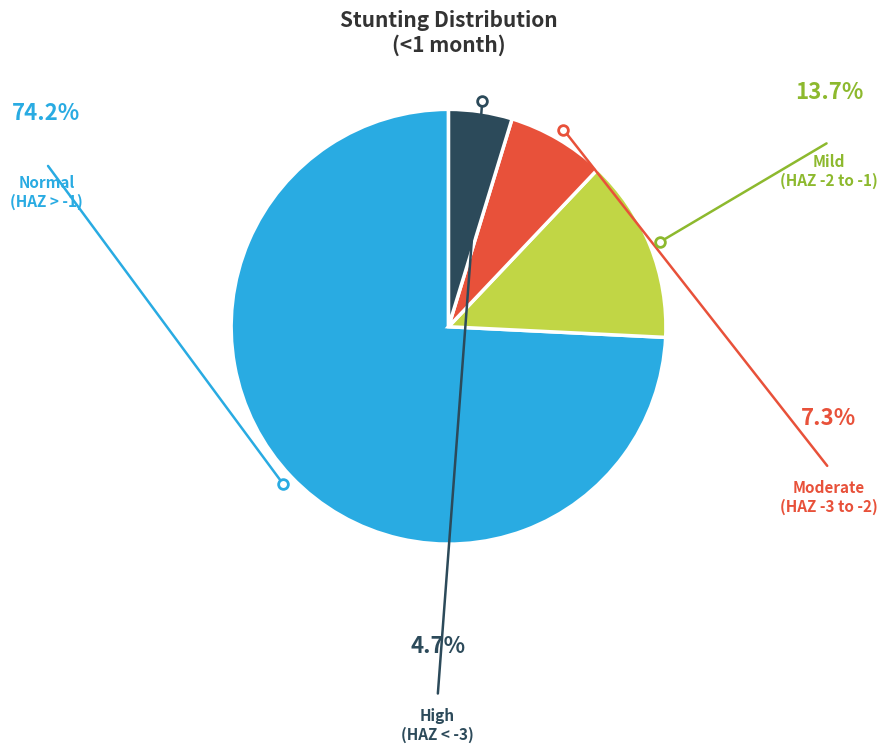

Does any single category account for the majority?

Yes